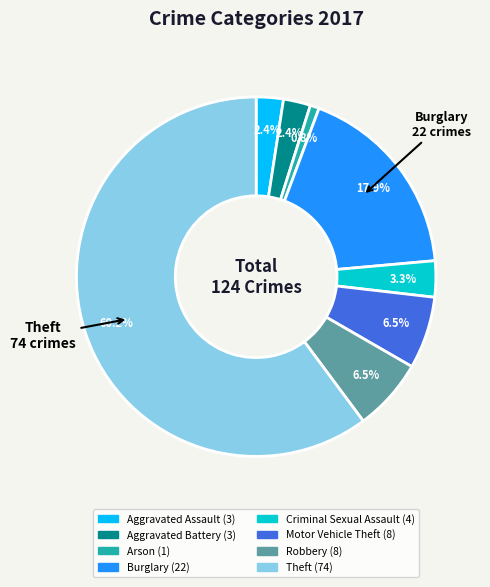

Combined, do Burglary and Criminal Sexual Assault account for over 50%?

No